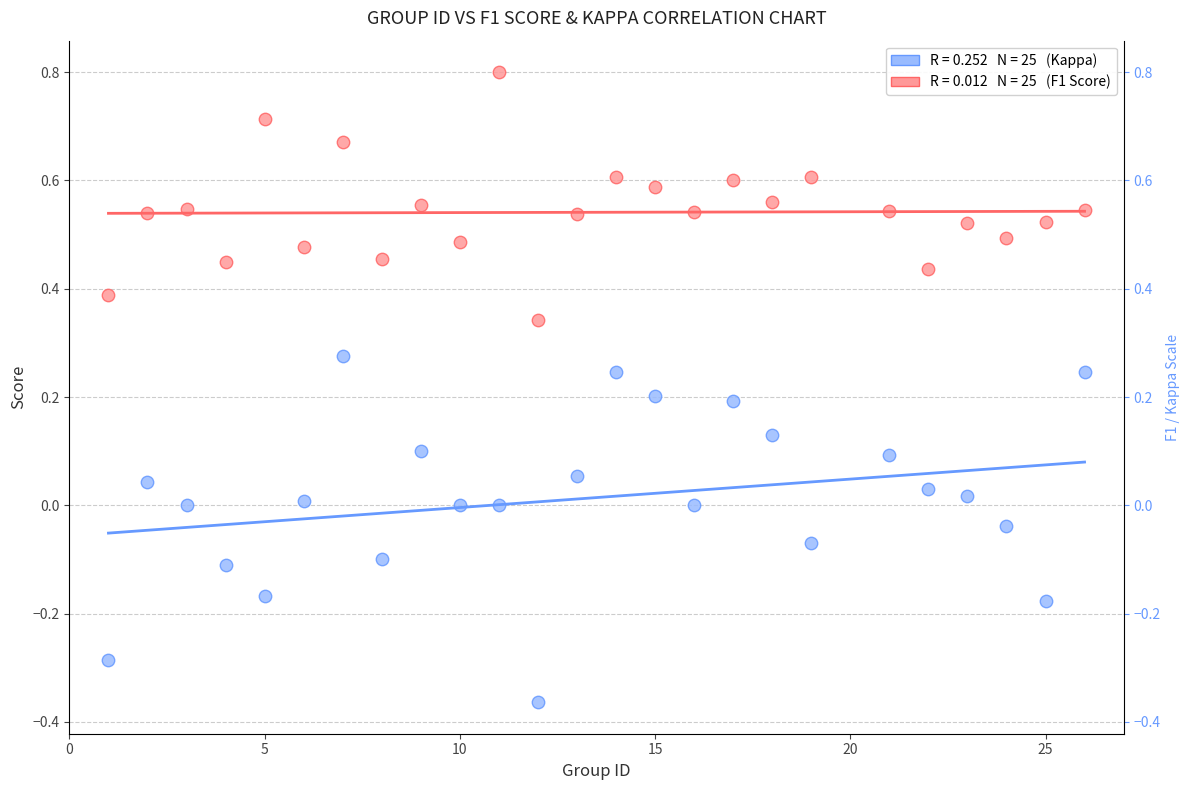

Across all data points, what is the range of Y values (max minus min)?

1.2